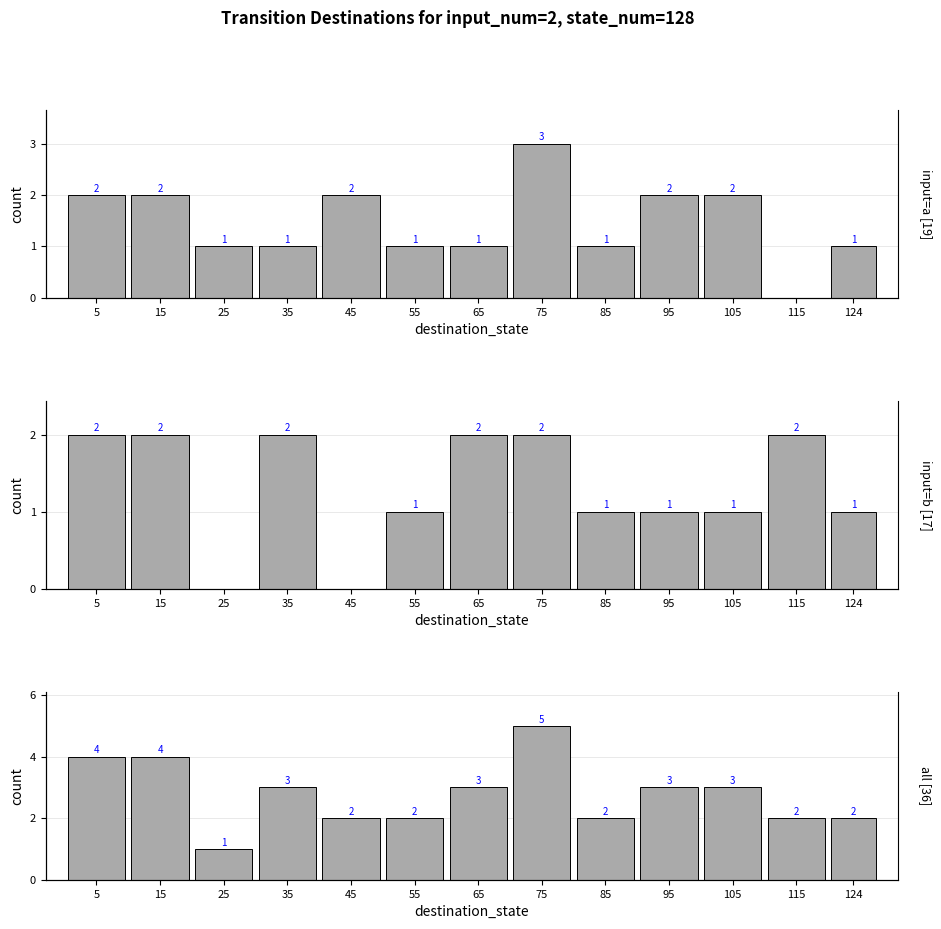

At which category is the sum across all series the highest?

75